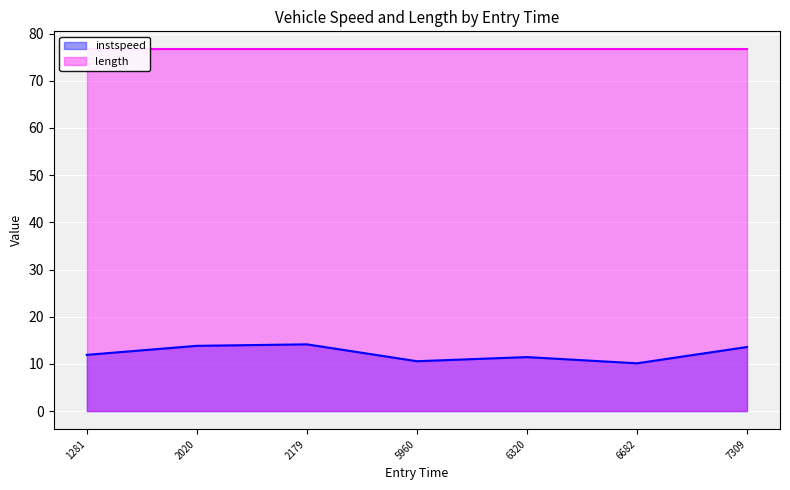

Is it true that instspeed equals 15.3 at 6682?

False